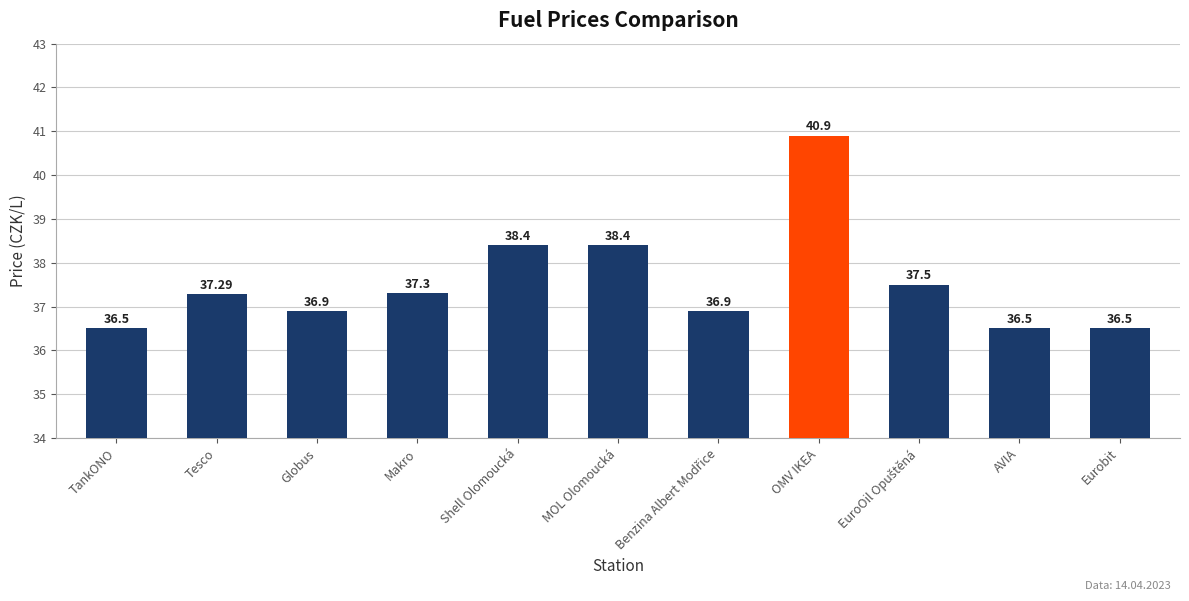

What is the sum of all values?

413.1